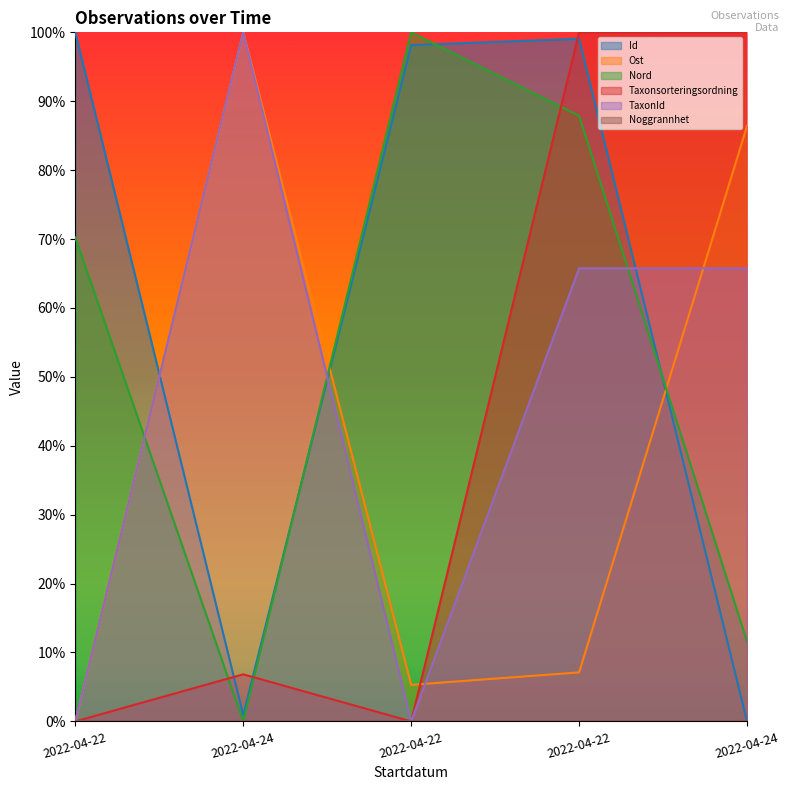

Between 2022-04-22 and 2022-04-24, which is larger?

2022-04-22